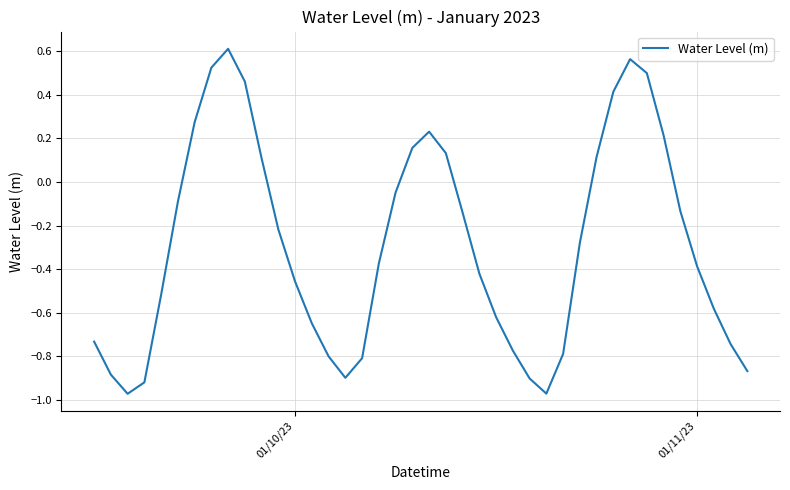

Does the chart have visible grid lines?

Yes